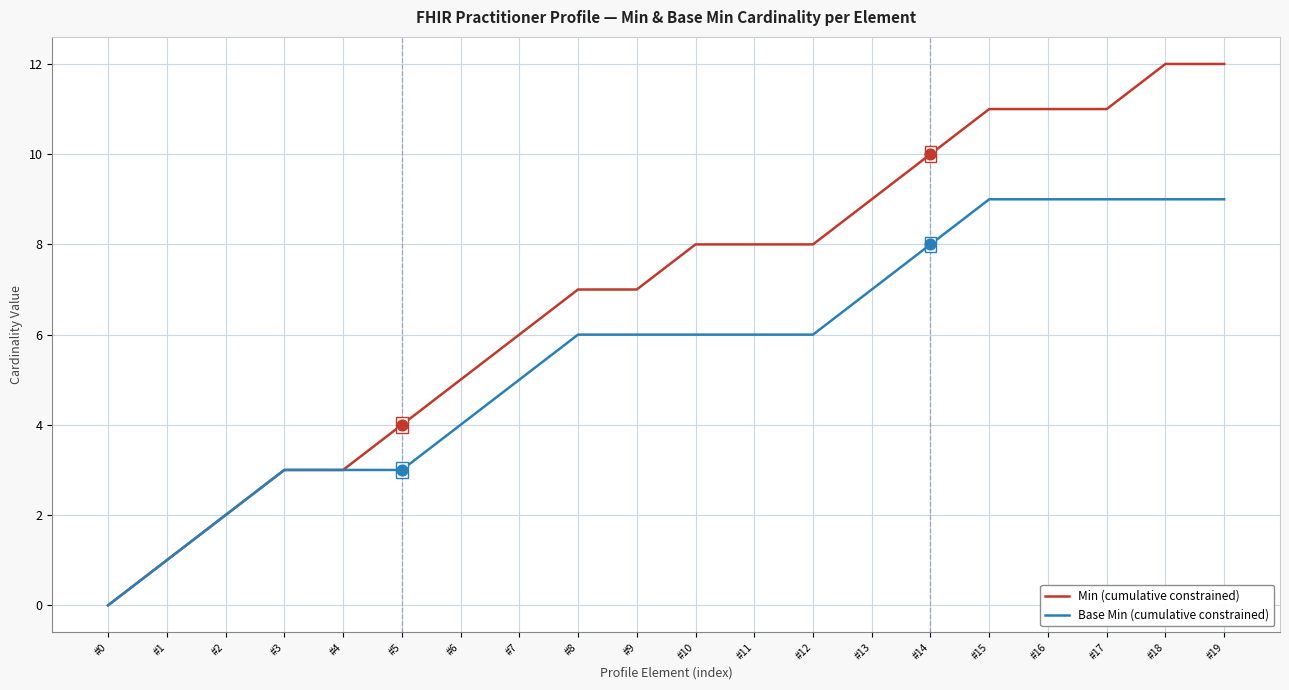

What are all the series names shown in the legend?

Min (cumulative constrained), Base Min (cumulative constrained)